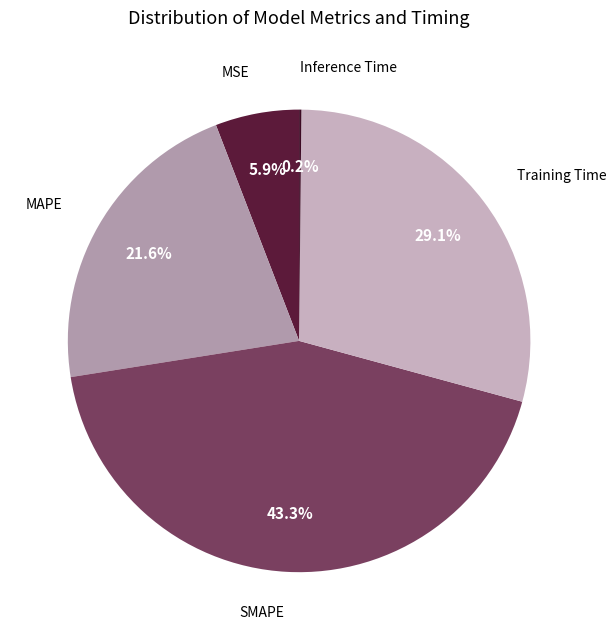

To the nearest percent, what is the difference between the largest and smallest slice percentages?

43%